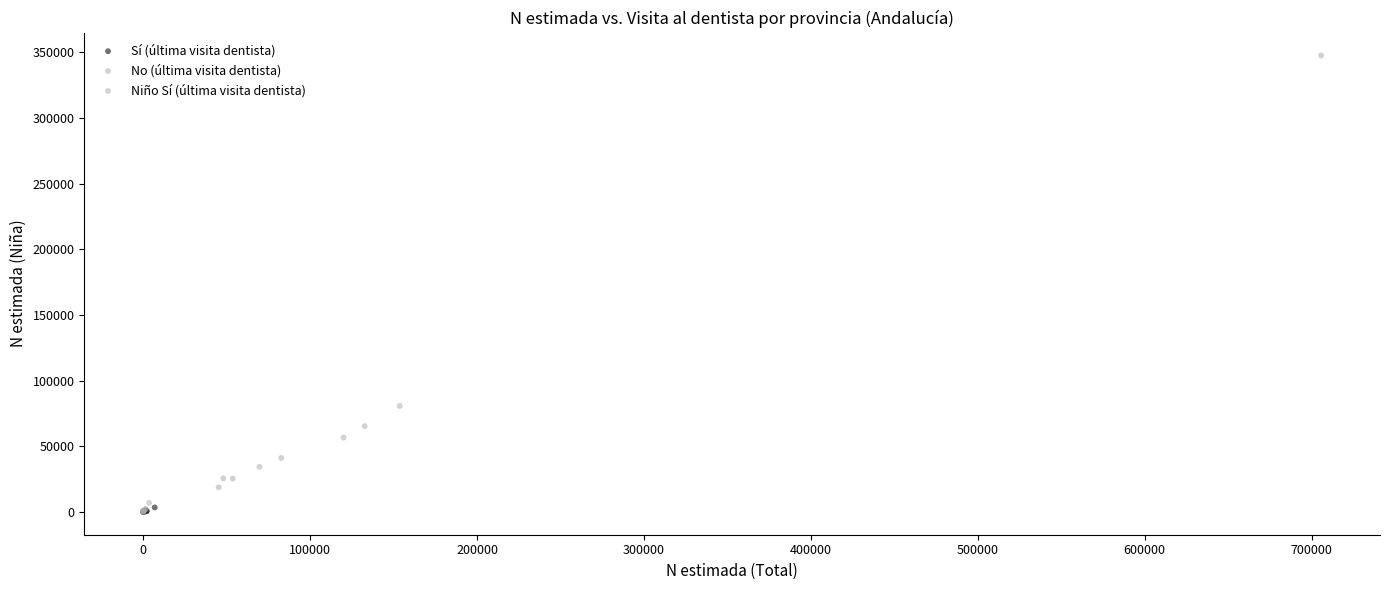

Which series reaches the maximum Y coordinate?

No (última visita dentista)